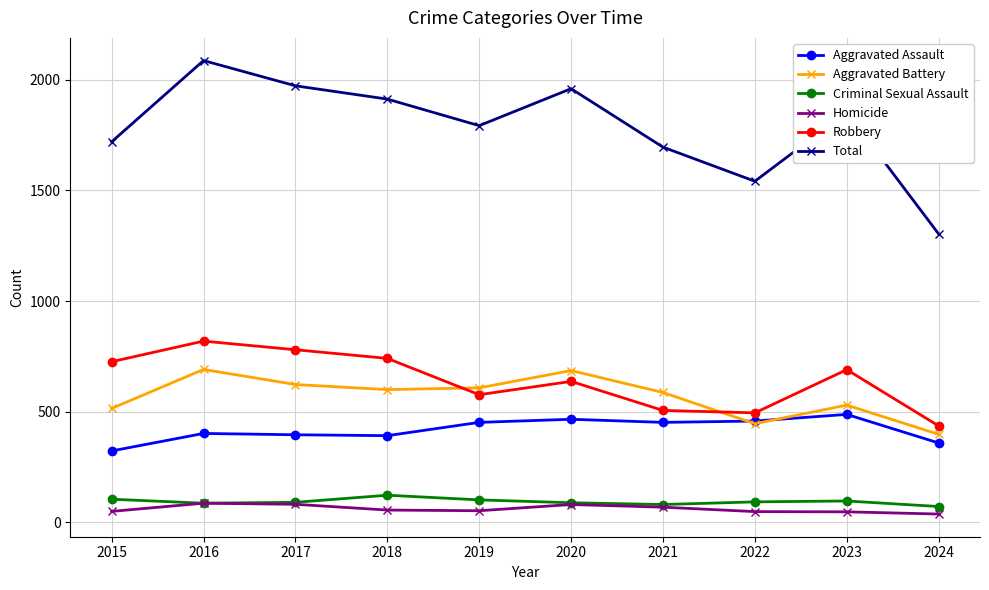

At 2024, list the series in order from smallest to largest.

Homicide, Criminal Sexual Assault, Aggravated Assault, Aggravated Battery, Robbery, Total